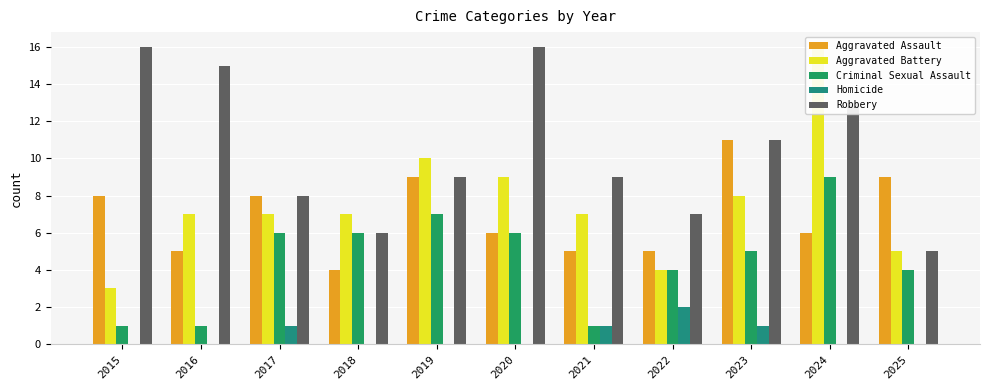

What is the value of the Homicide bar at the 3rd from the left?

1